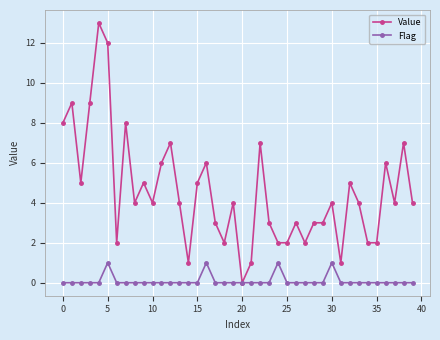

Count the number of categories in the chart.

40